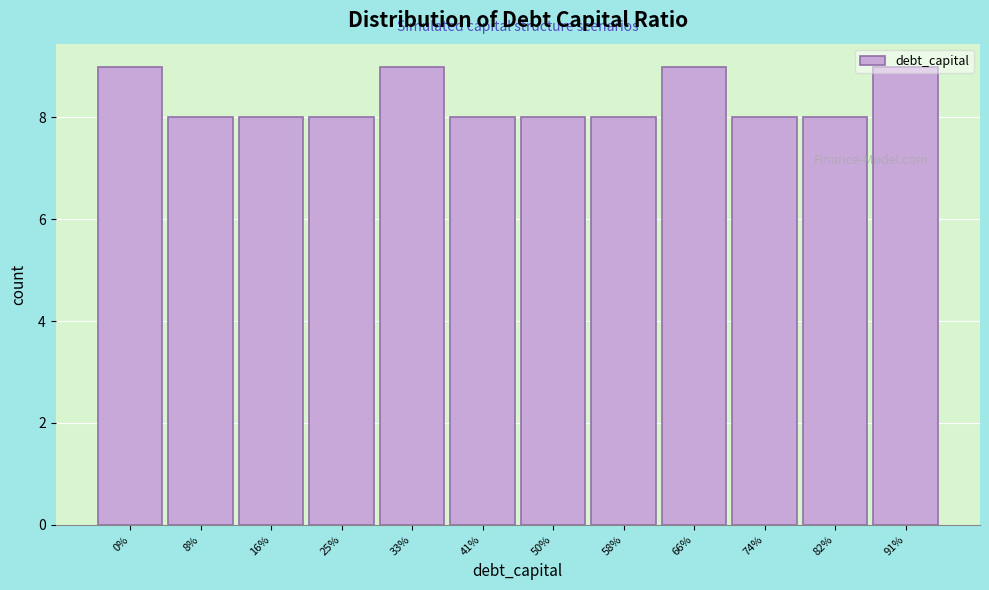

What is the sum of all values?

100